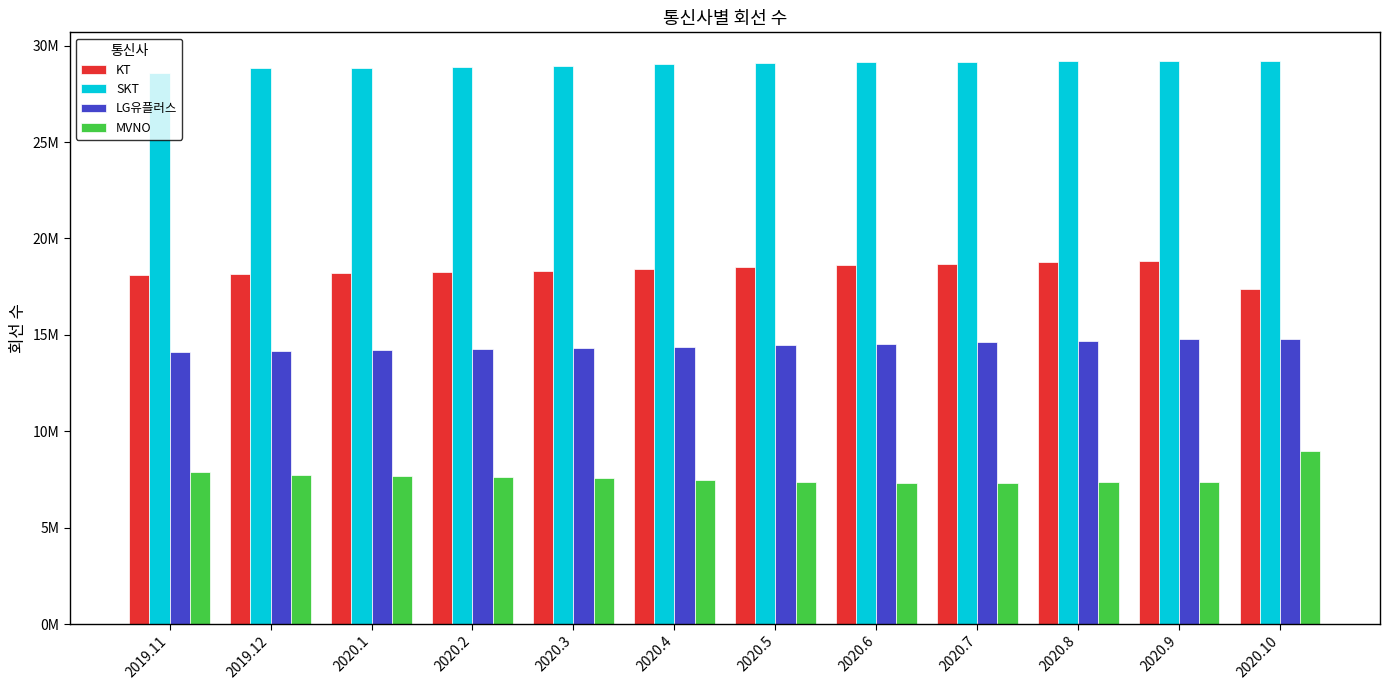

What are all the series names shown in the legend?

KT, SKT, LG유플러스, MVNO